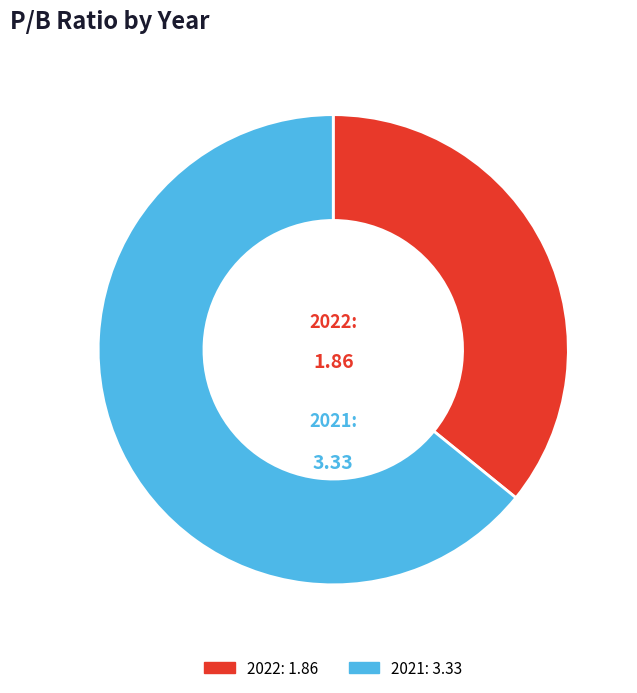

What is the majority slice?

2021